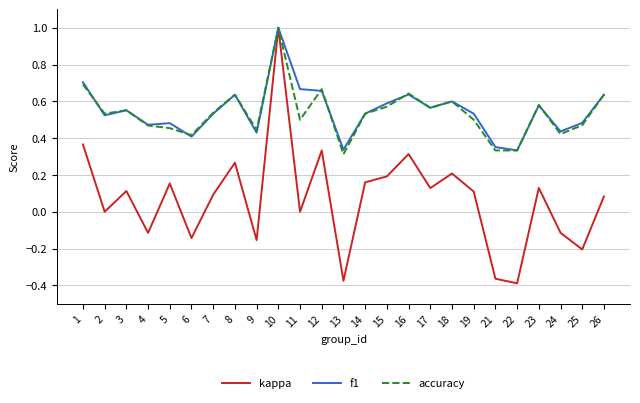

Which series has the widest spread of values?

kappa